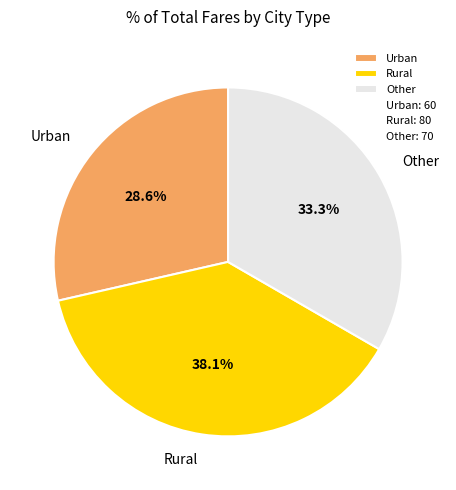

Rank the categories by value from lowest to highest.

Urban, Other, Rural